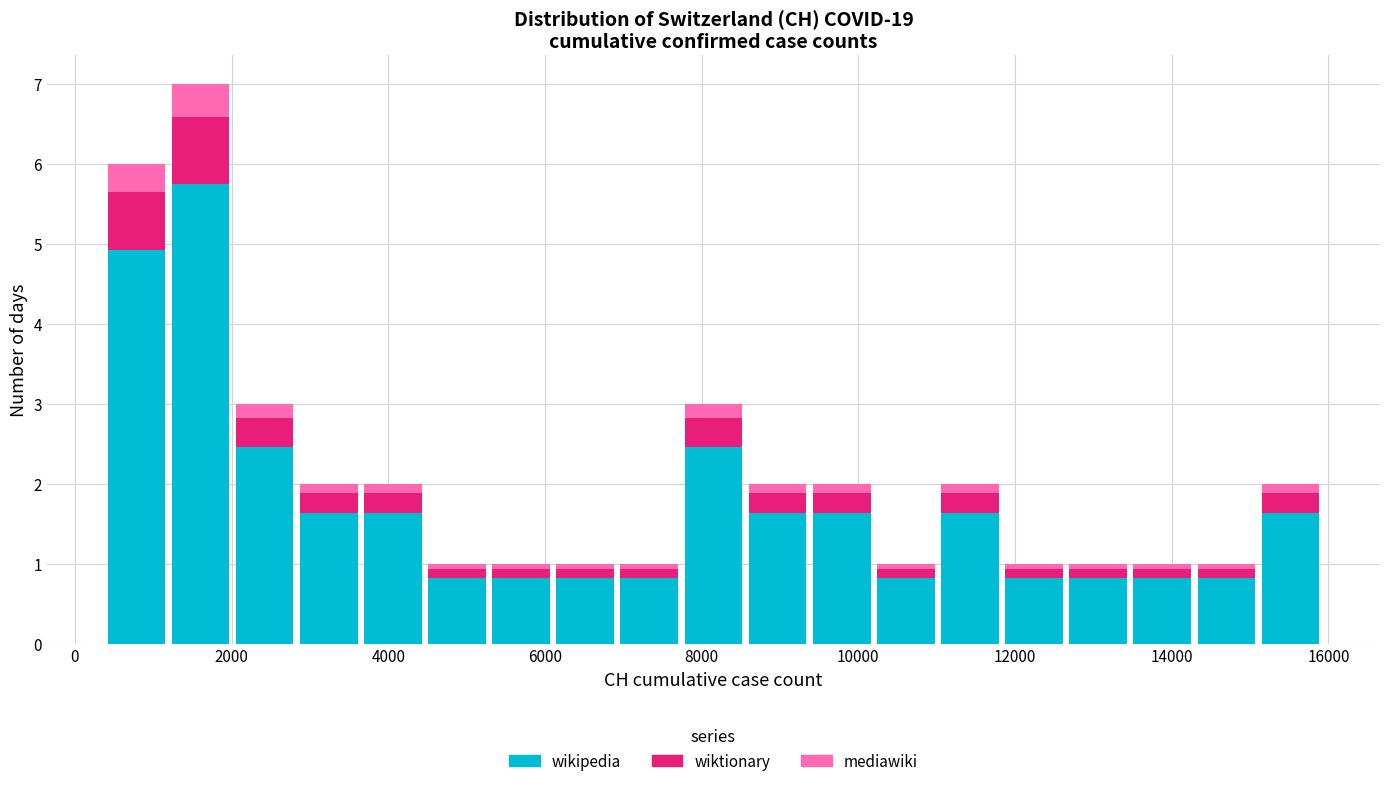

Which range on the x-axis has the tallest stacked bar (by total height)?

1200 to 2000